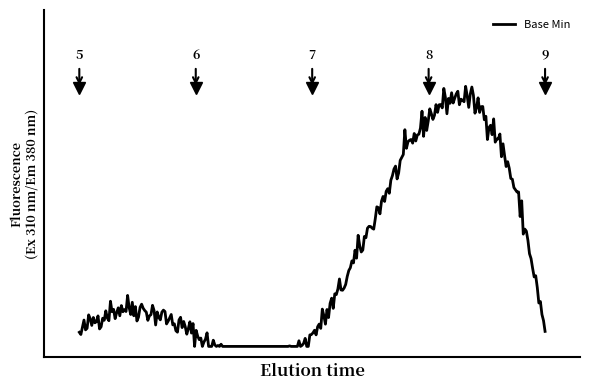

Does the chart have visible grid lines?

No